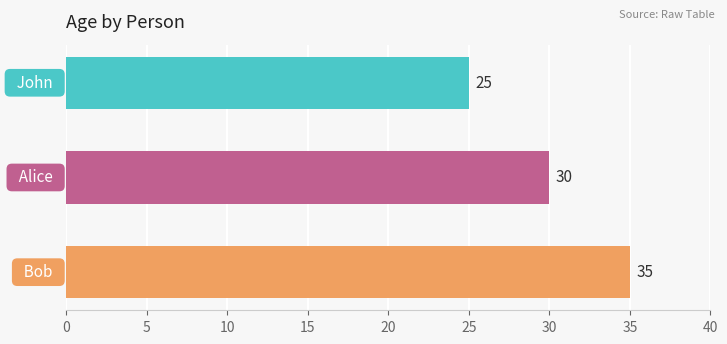

What is the maximum value shown in the chart?

35